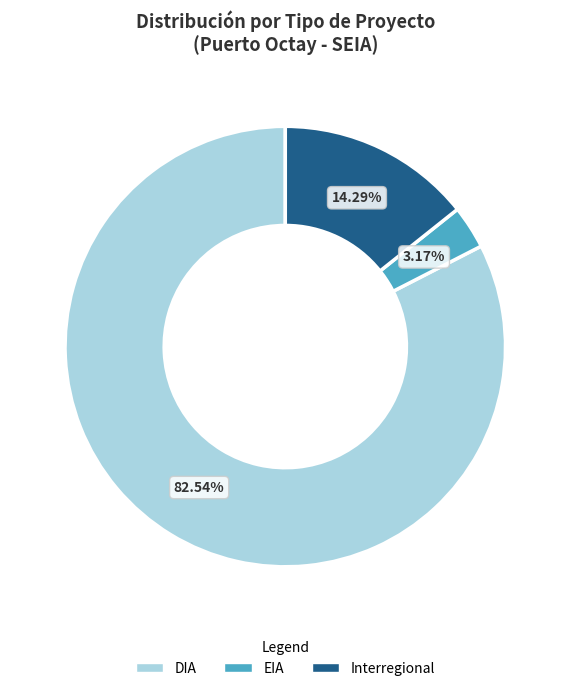

Which category has the smallest portion of the pie?

EIA